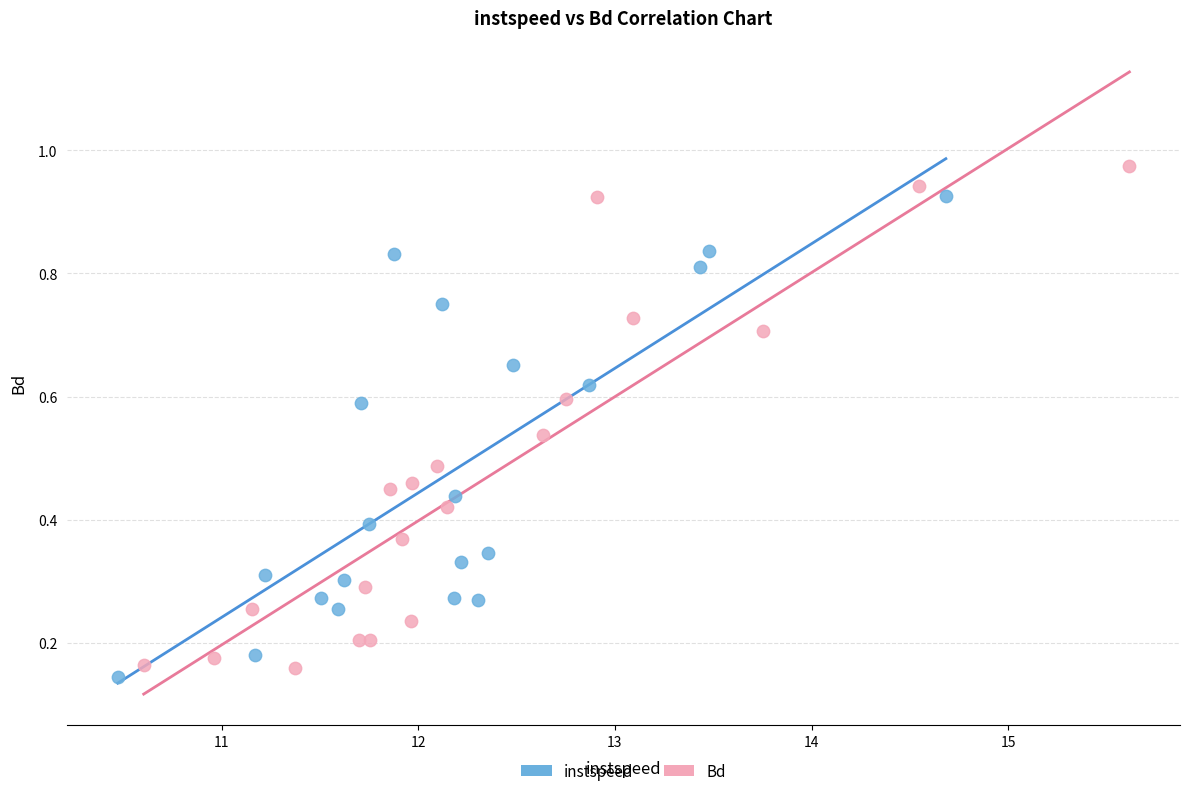

Which series reaches the maximum Y coordinate?

Bd